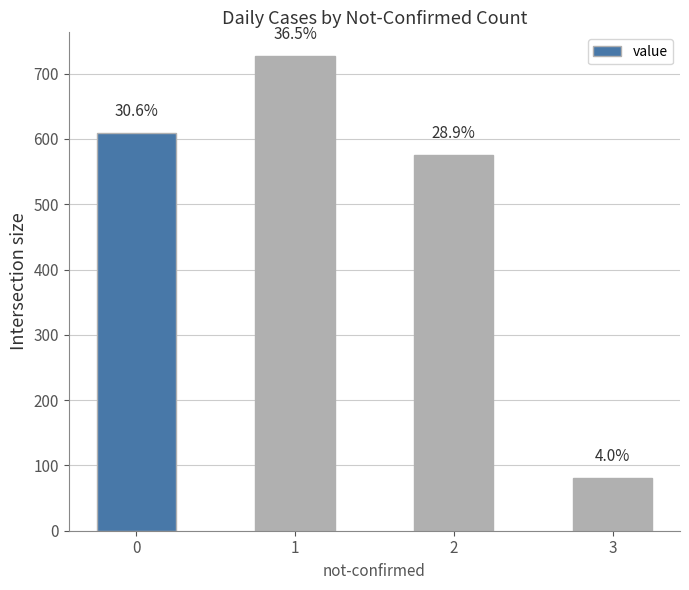

Which has a higher value, 2 or 1?

1